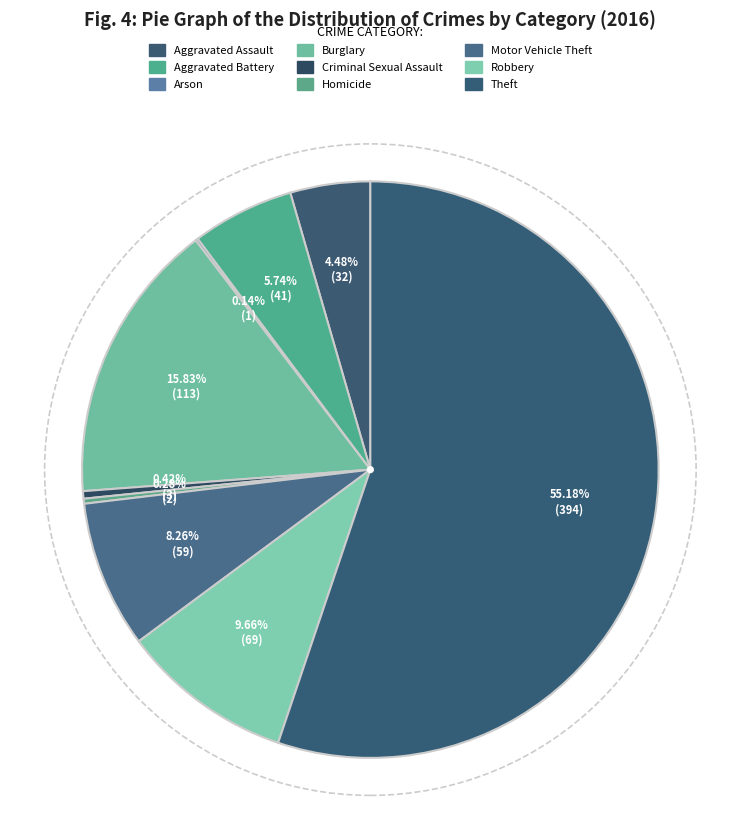

Which slice is the smallest?

Arson